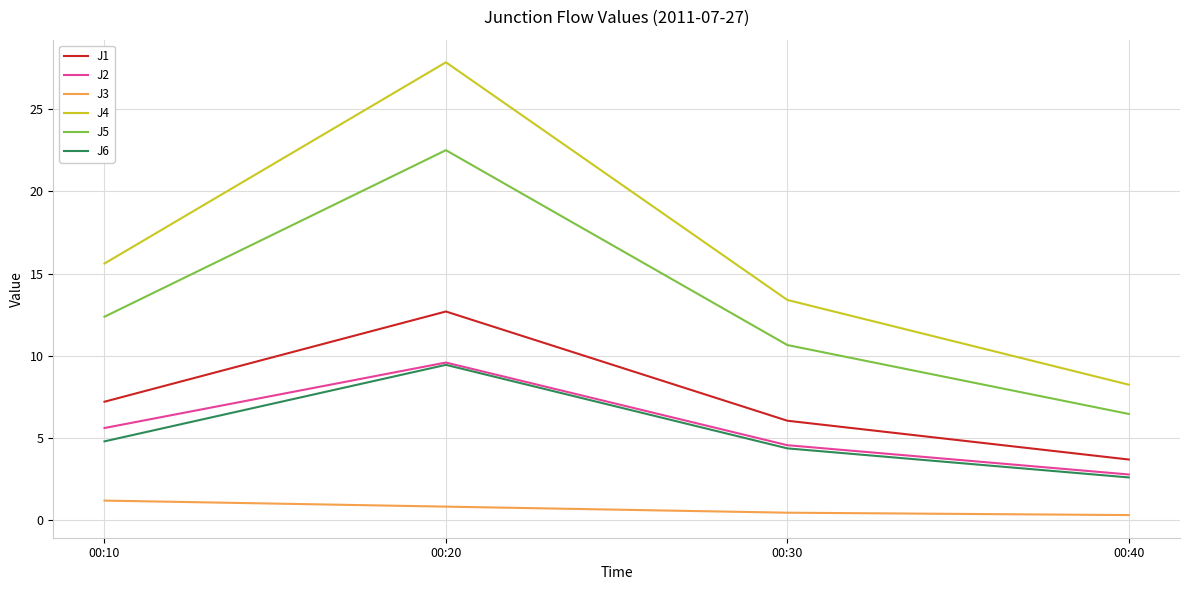

Where is the first local maximum for J4?

00:20